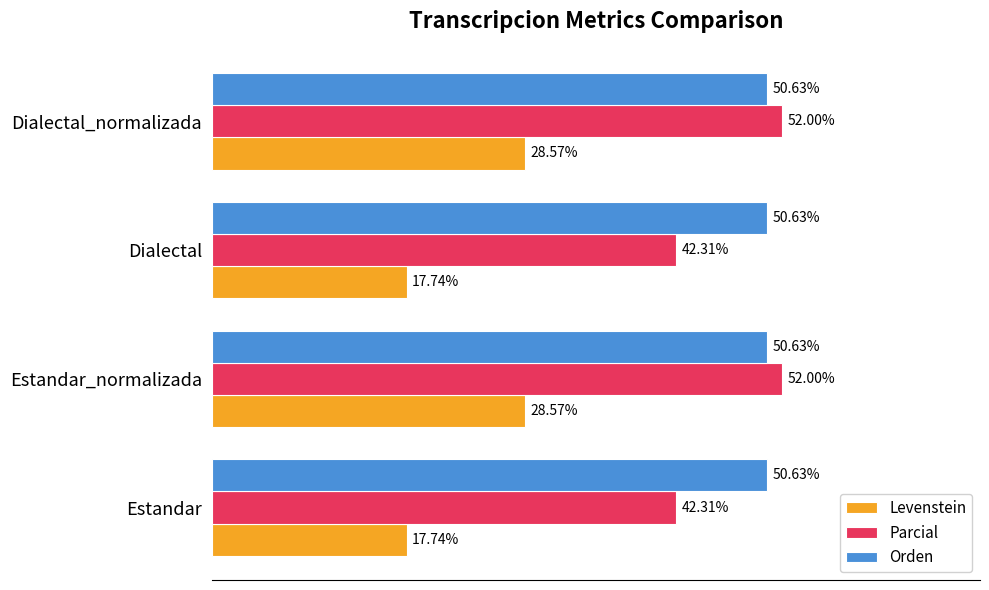

Rank the series at Estandar_normalizada from highest to lowest value.

Parcial, Orden, Levenstein